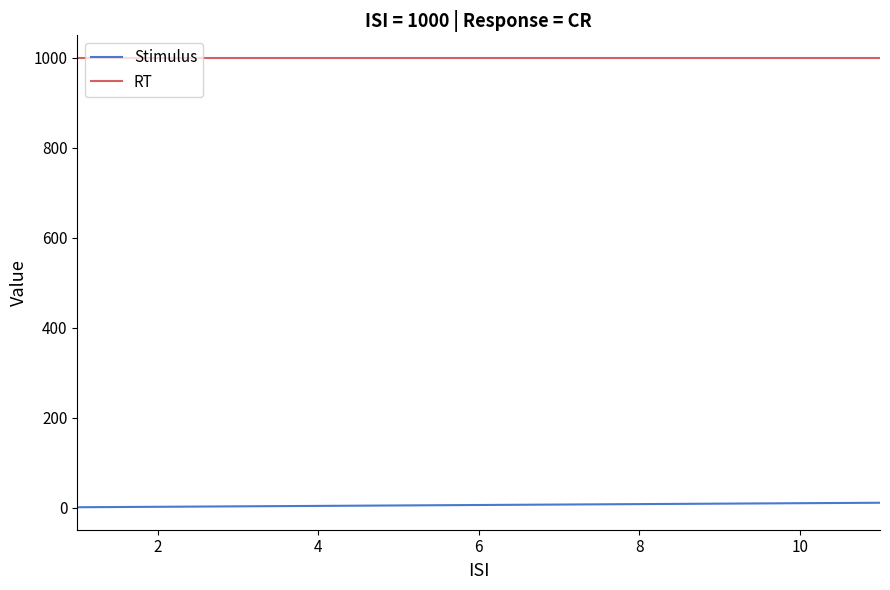

Does the chart have visible grid lines?

No